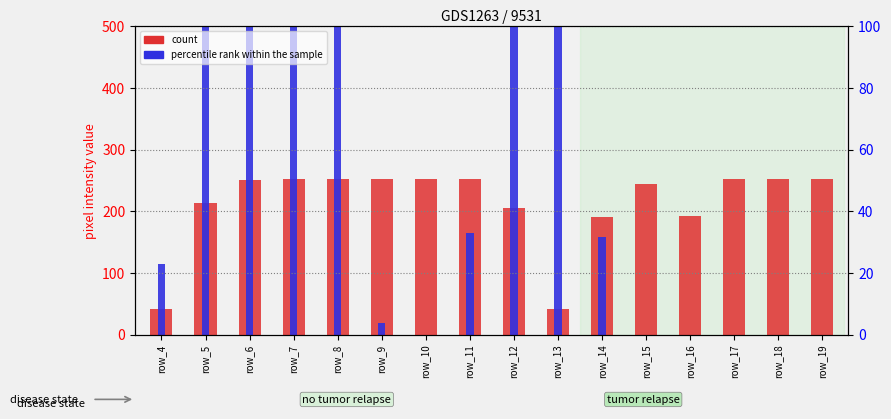

What is the value of the percentile rank within the sample bar at the 5th from the left?

519